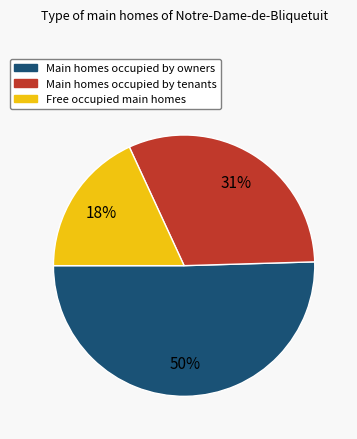

Is there any slice that represents more than half of the pie?

Yes